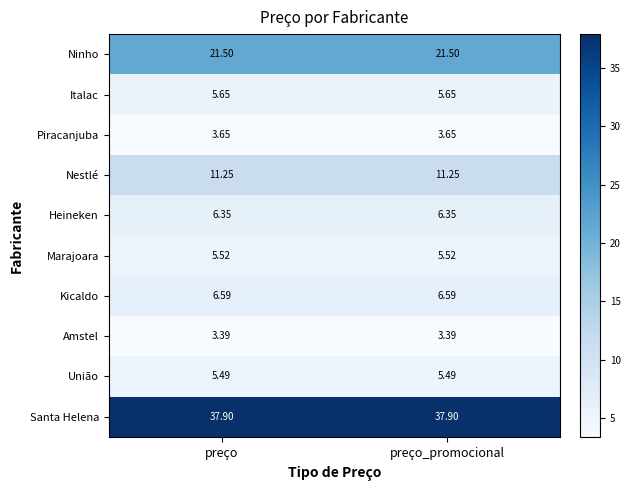

Which series has the largest total across all categories?

Santa Helena